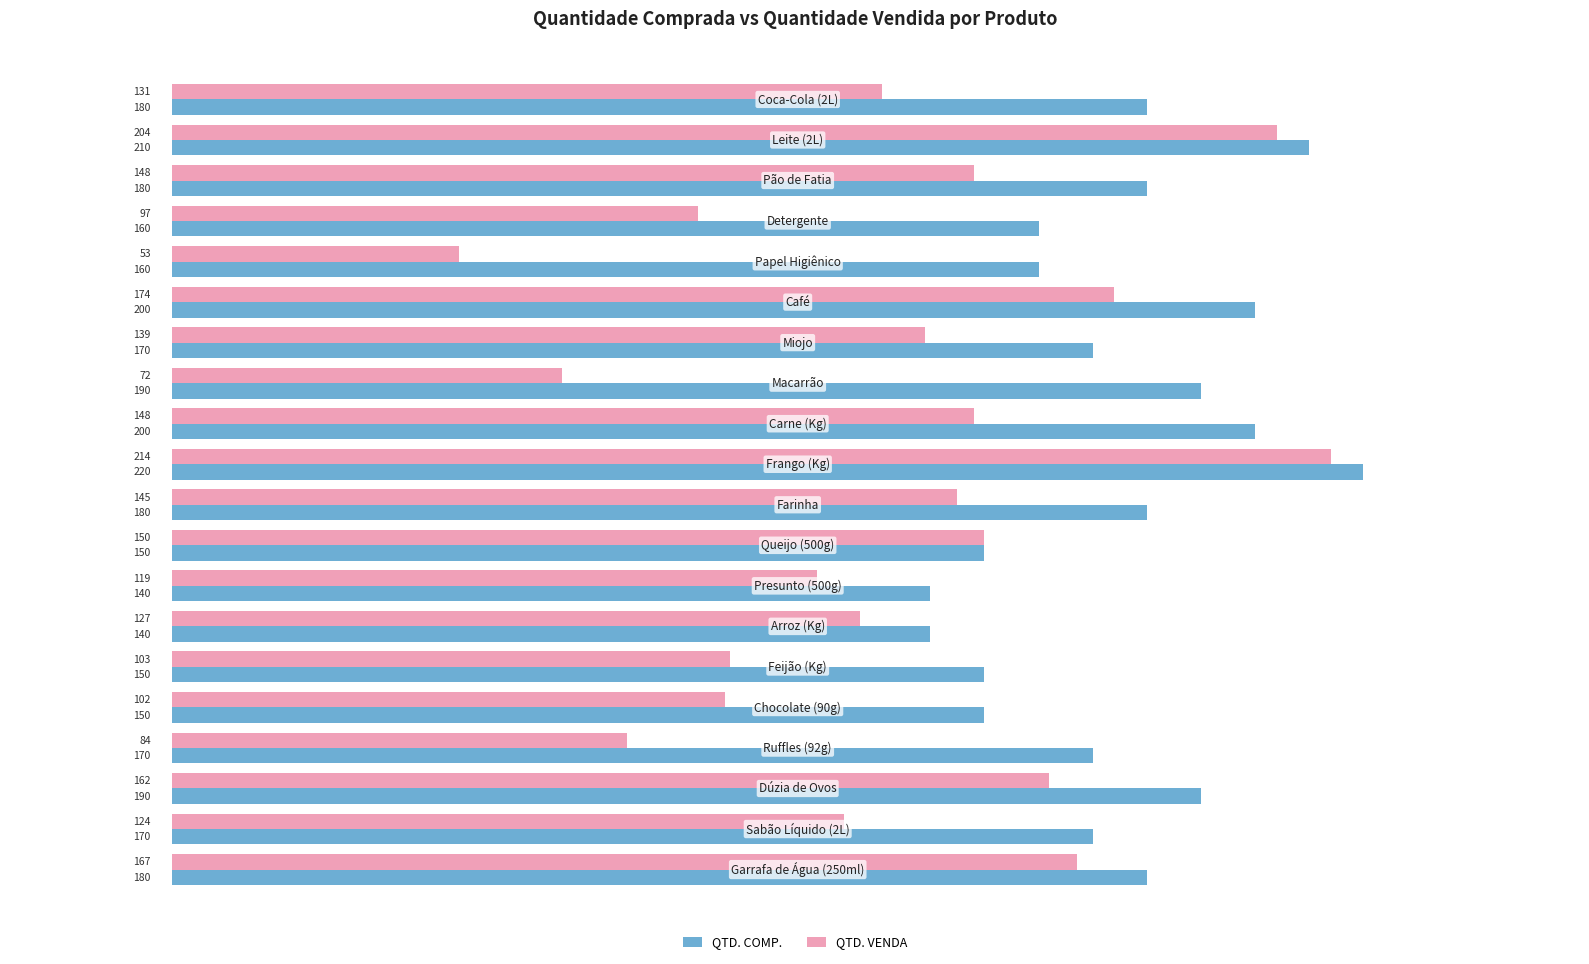

What is the difference between the maximum and minimum values in the QTD. COMP. series?

80